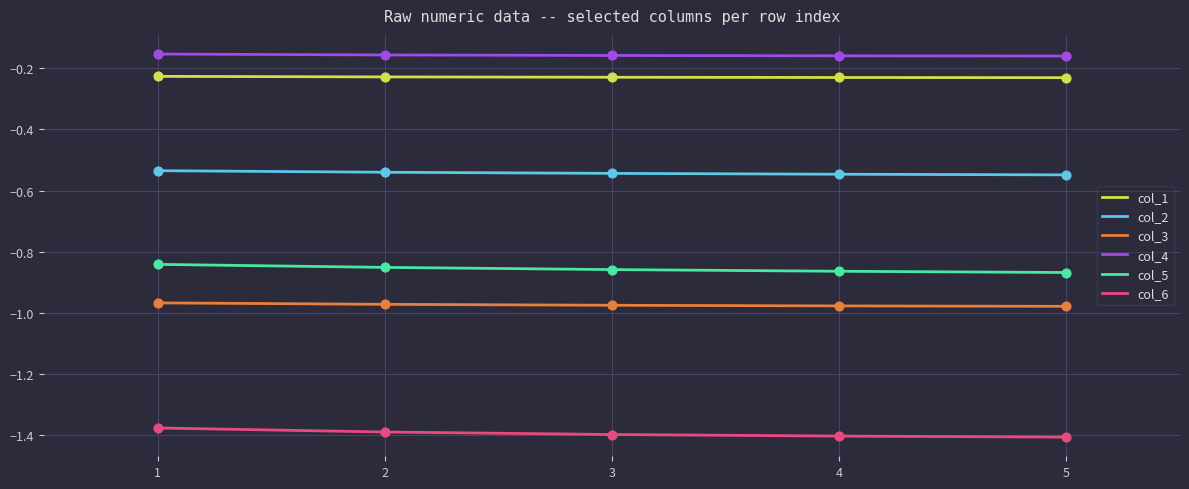

Is the value of col_3 at 5 greater than the value of col_2 at 1?

No